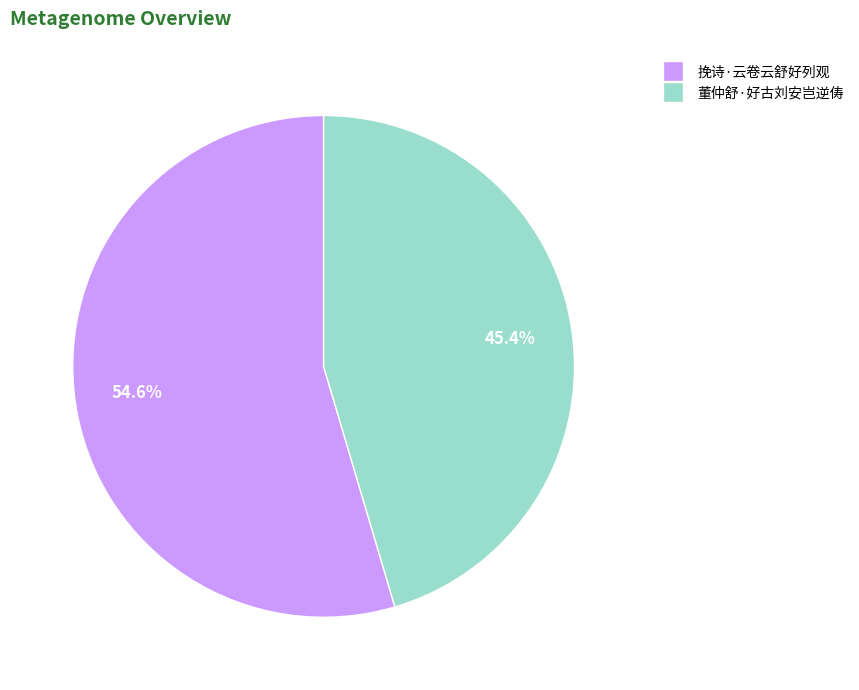

Which category has the biggest portion of the pie?

挽诗·云卷云舒好列观